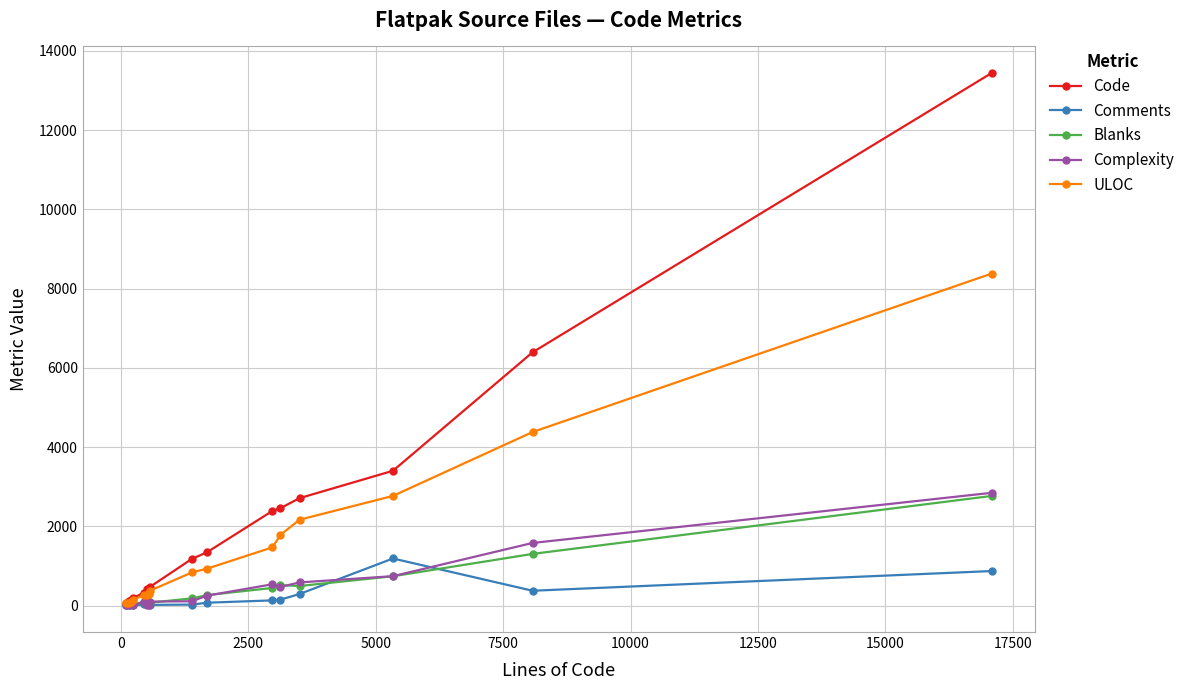

Which series has the largest total across all categories?

Code